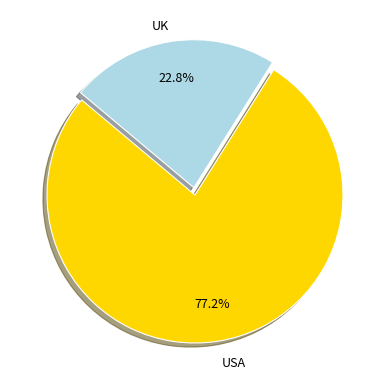

Is there a majority slice in this chart?

Yes